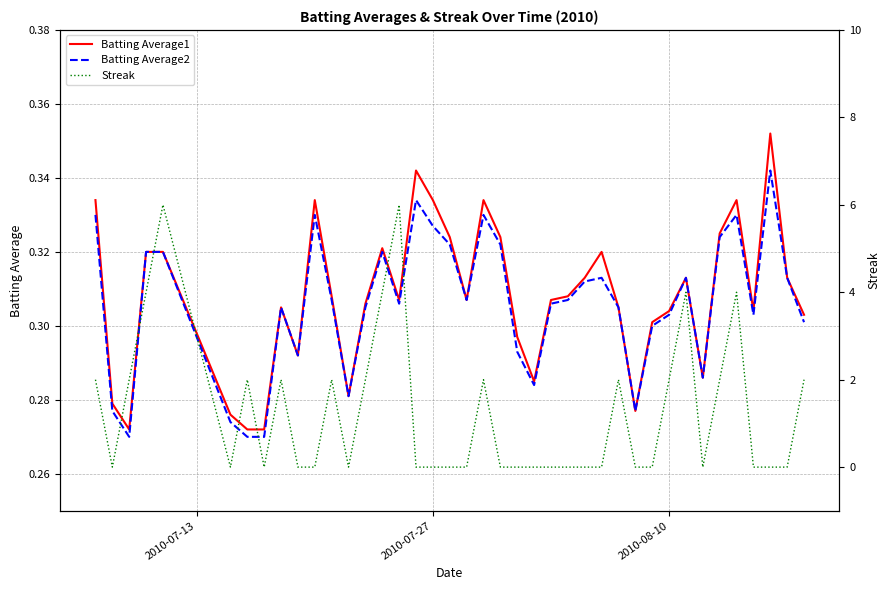

In Batting Average1, how many points are higher than both neighbors (excluding endpoints)?

9